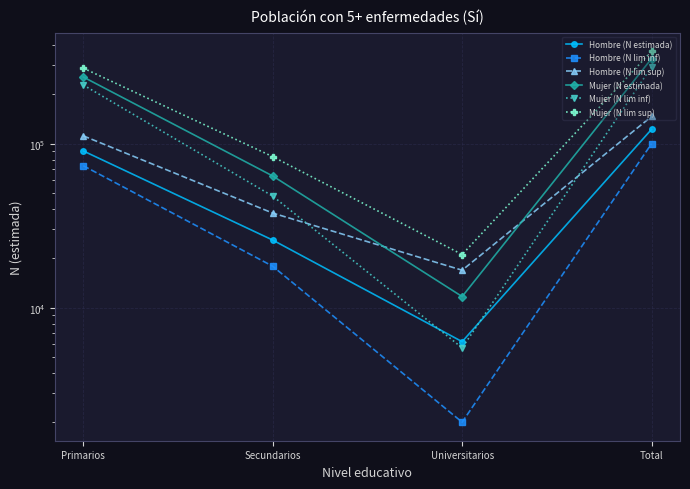

How many series are shown in this chart?

6